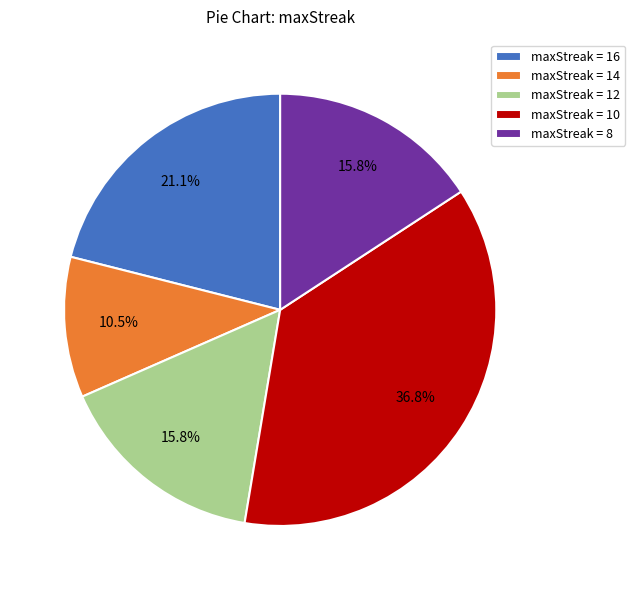

What is the smallest slice in the pie chart?

maxStreak = 14